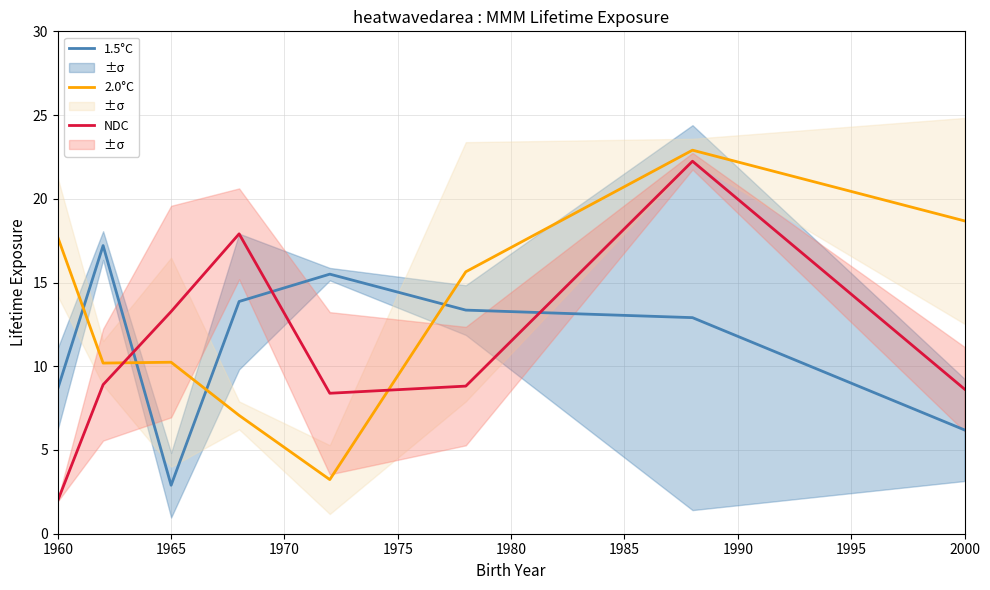

The value of NDC at 1960 is 2.9. True or false?

False